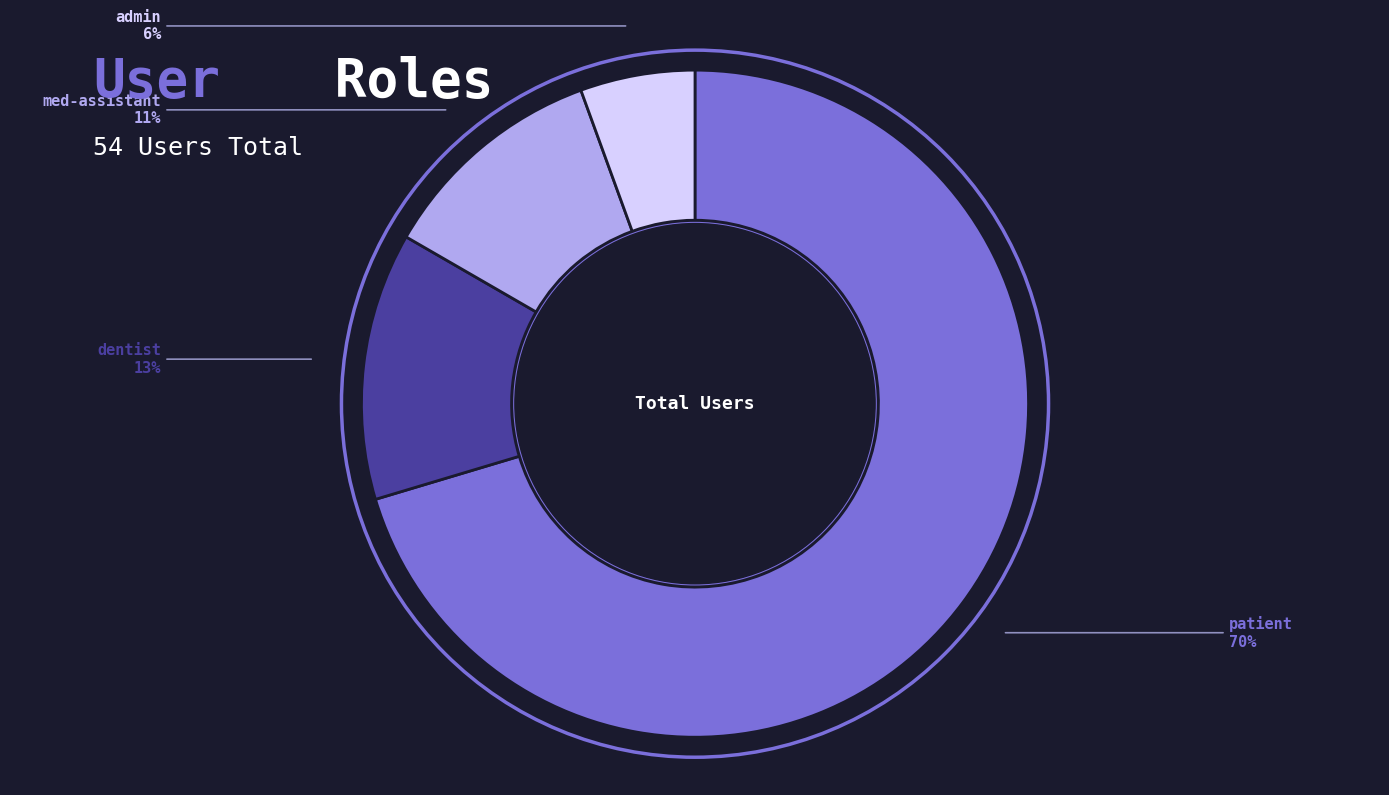

To the nearest percent, what is the difference between the med-assistant and patient slice percentages?

59%